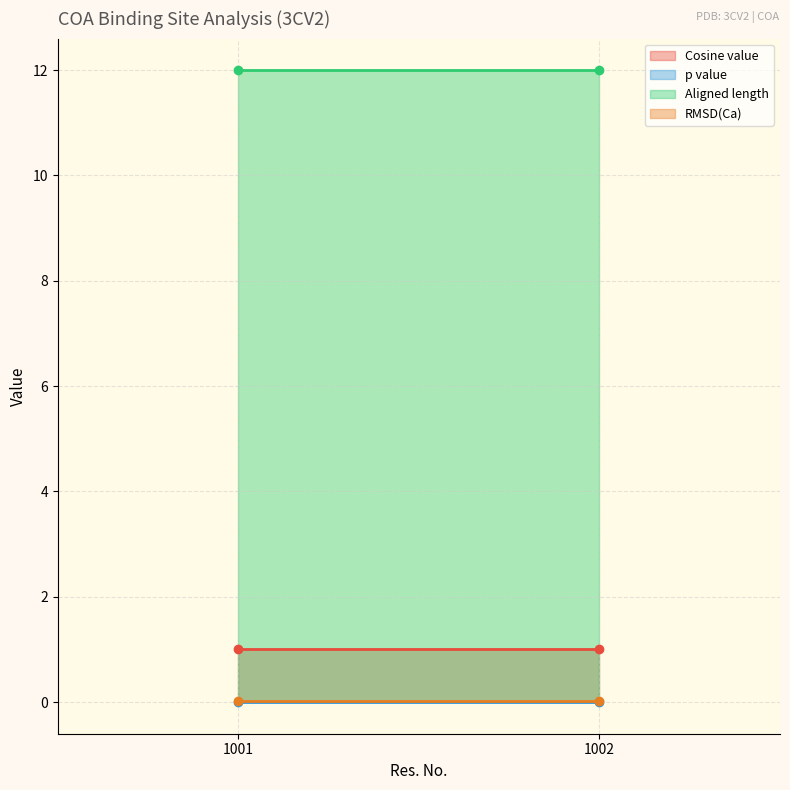

Is it true that p value equals 0.0 at 1001?

True